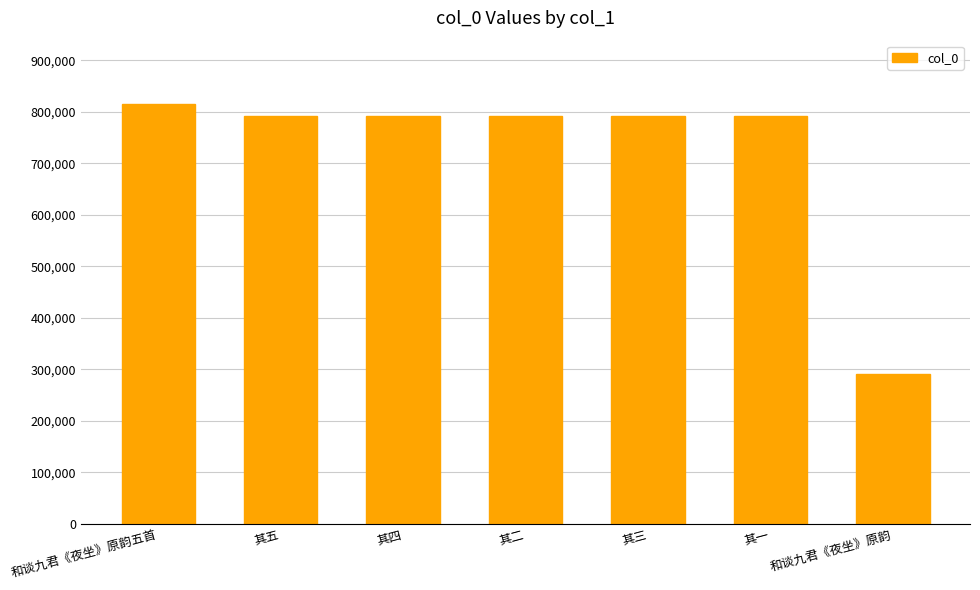

What is the ratio of the value at 其五 to the value at 和谈九君《夜坐》原韵五首?

1.0